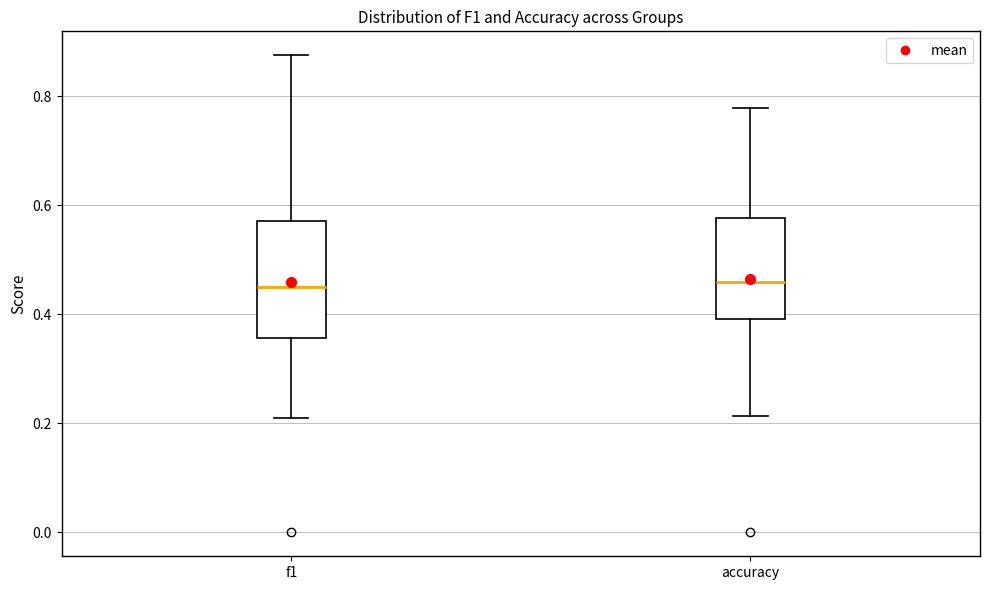

Reading left to right, transcribe this box plot: for each box, give where its median line is, the range the box spans, and where its two whiskers end, as read against the y-axis. The values are not printed on the chart, so give them approximately, as read against the axis.

f1: median 0.44, box 0.36 to 0.58, whiskers 0.22 to 0.88
accuracy: median 0.46, box 0.40 to 0.58, whiskers 0.22 to 0.78